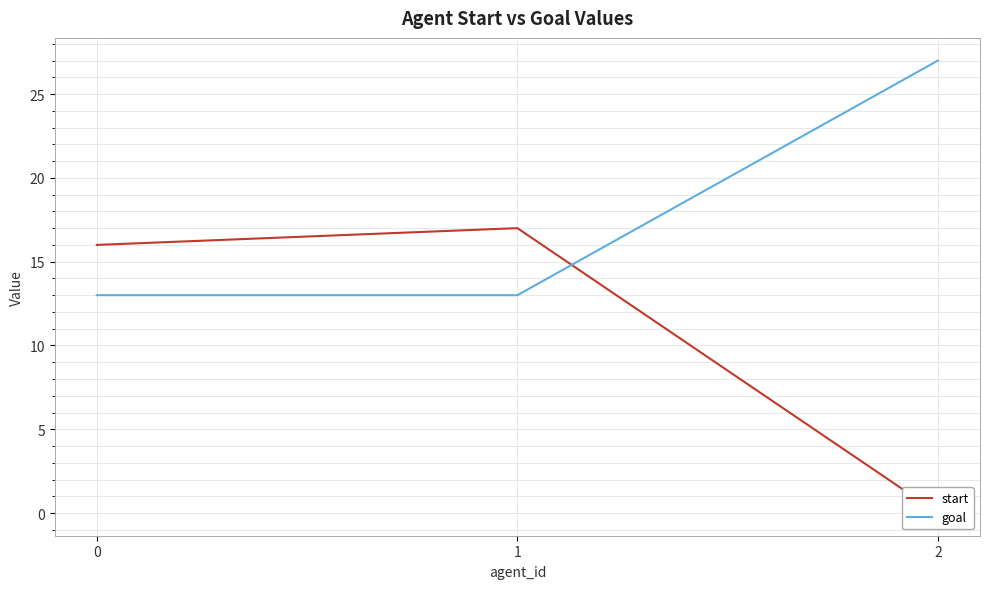

What is the value of the goal point at the 3rd from the left?

27